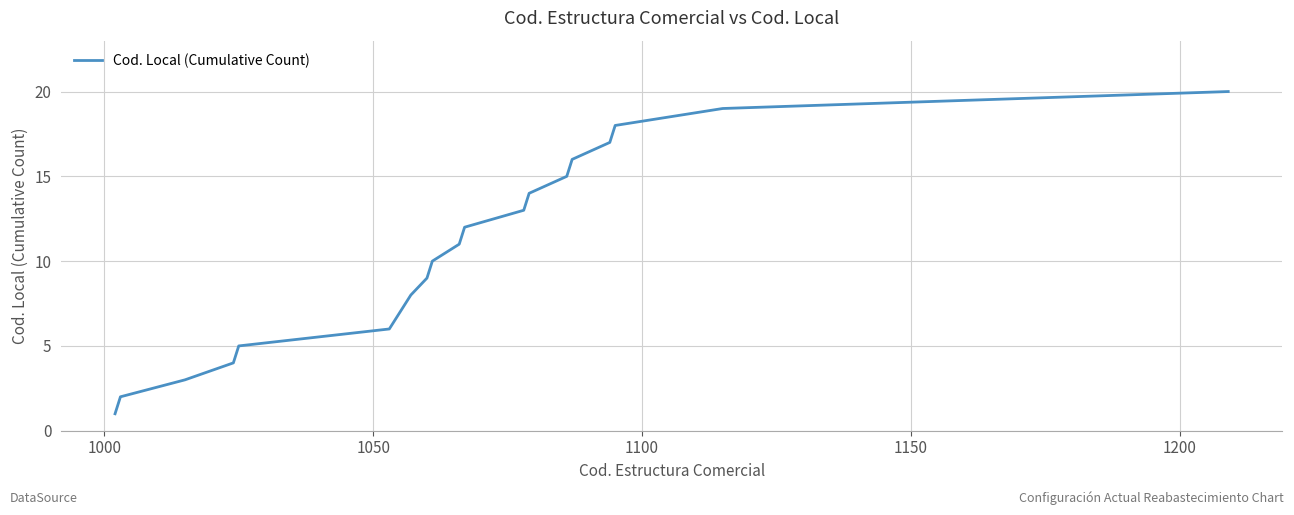

What is the maximum value shown in the chart?

20